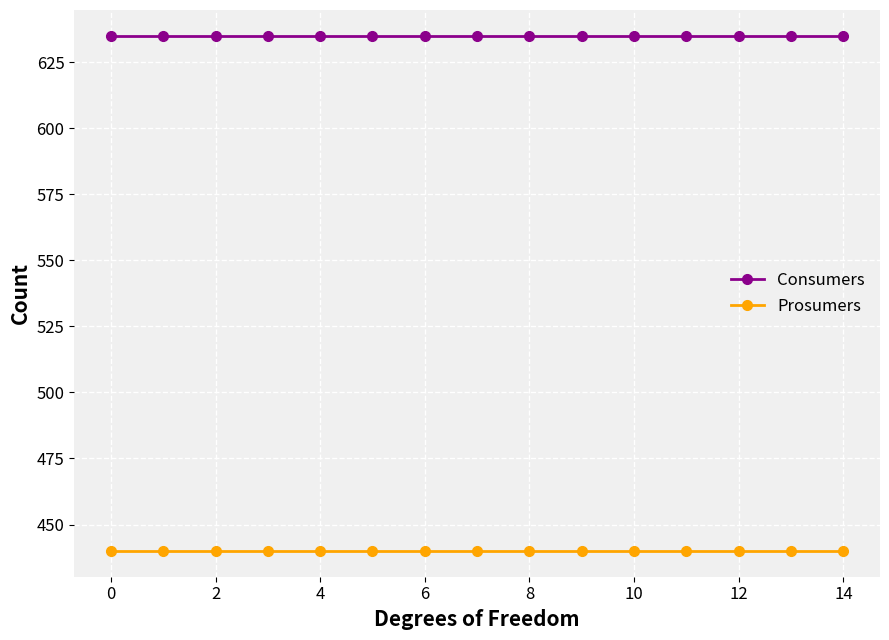

List the series in order of their peak value, lowest first.

Prosumers, Consumers